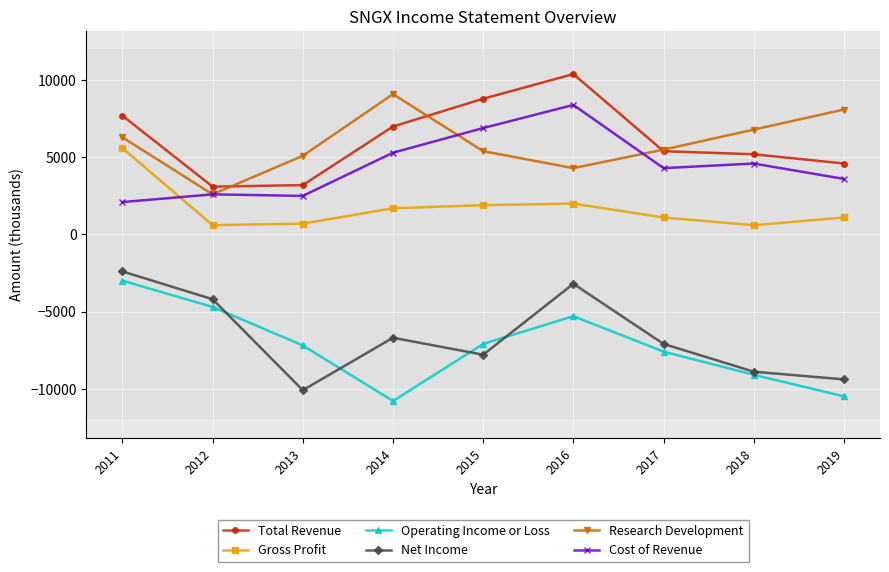

What is the value of the Operating Income or Loss point at the 8th from the left?

-9100